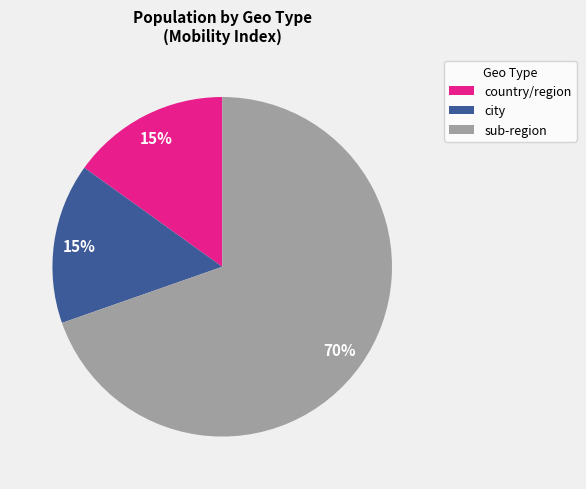

Do sub-region and country/region together represent more than half of the pie?

Yes